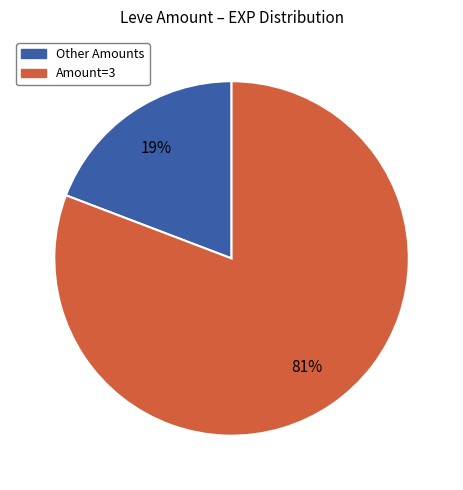

Does any single category account for the majority?

Yes